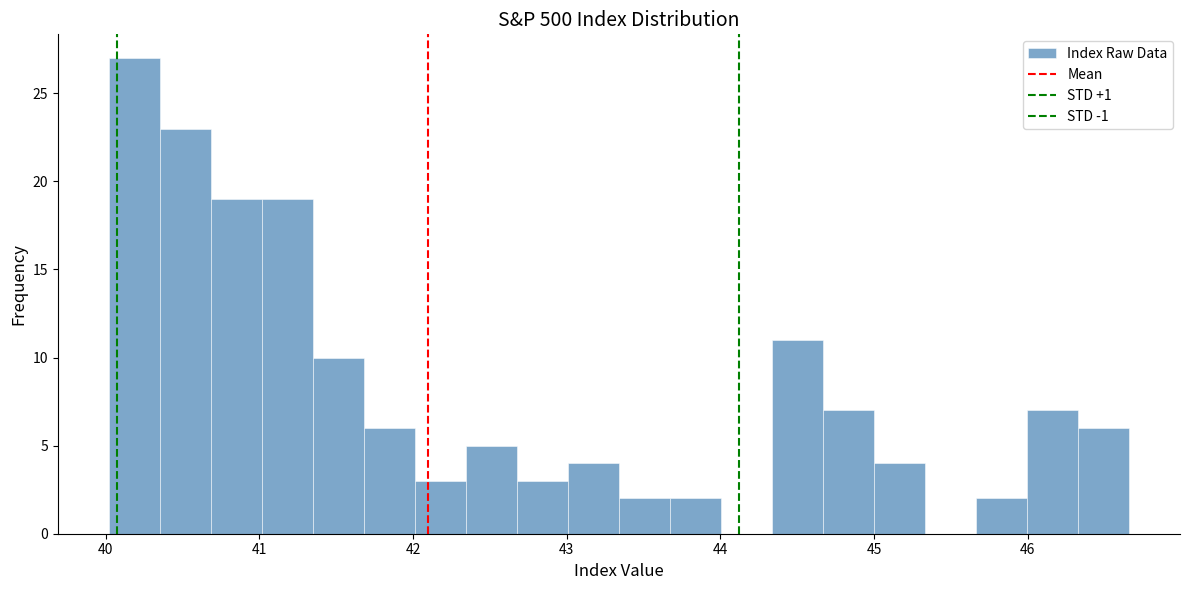

Read against the x-axis, roughly where is the centre of the tallest bar?

40.2